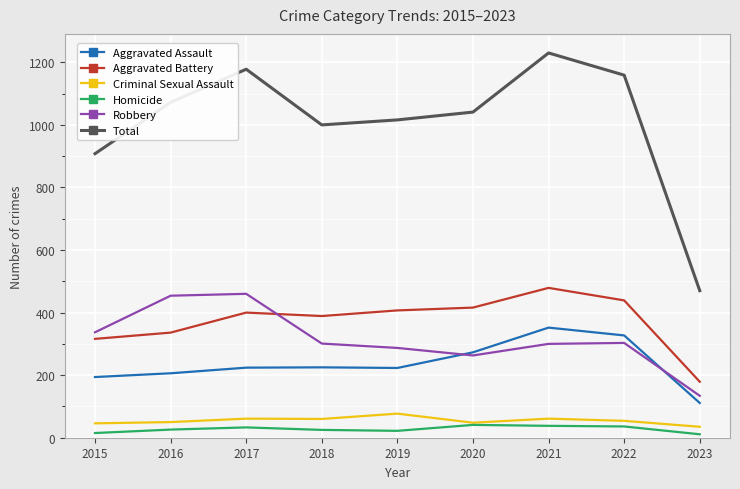

The value of Total at 2020 is 1041. True or false?

True